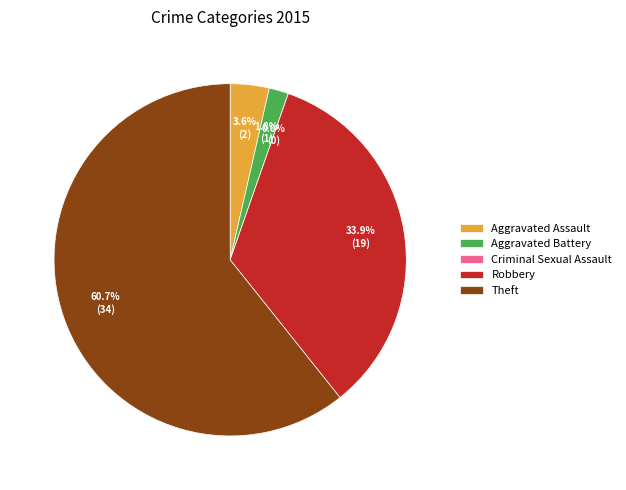

Is it true that Robbery is 34% of the pie?

True